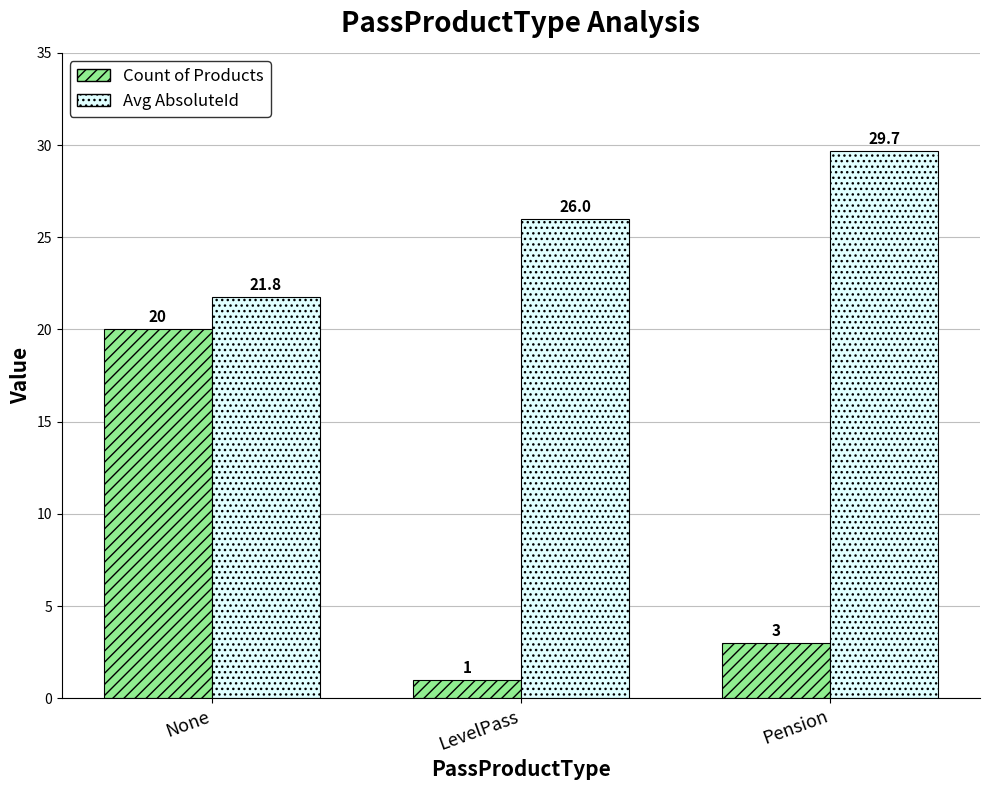

What is the total value across all series at LevelPass?

27.0